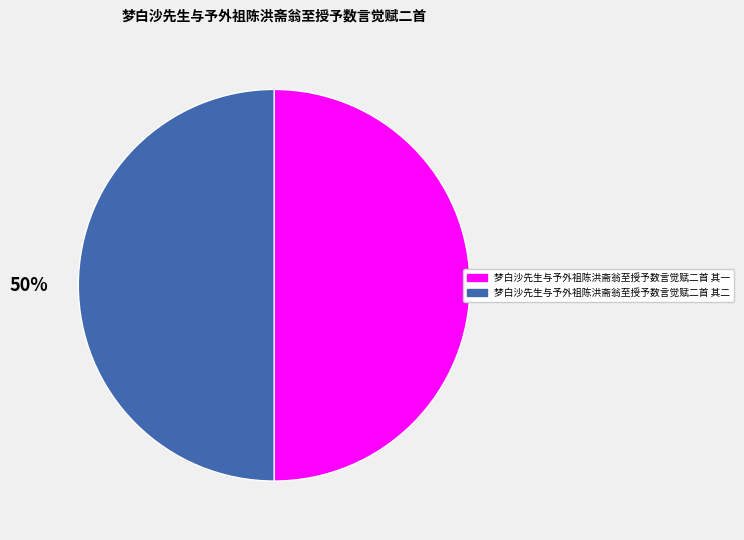

What is the ratio of the value at 梦白沙先生与予外祖陈洪斋翁至授予数言觉赋二首 其一 to the value at 梦白沙先生与予外祖陈洪斋翁至授予数言觉赋二首 其二?

1.0